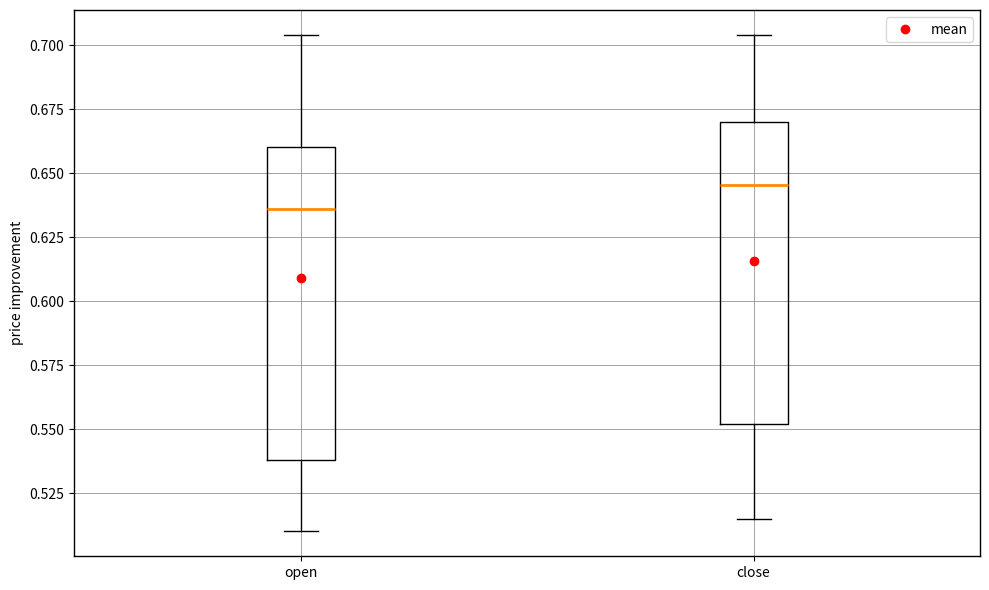

Reading left to right, read every box against the y-axis: the position of its median line, the range the box covers, and the ends of its whiskers. The values are not printed on the chart, so give them approximately, as read against the axis.

open: median 0.635, box 0.540 to 0.660, whiskers 0.510 to 0.705
close: median 0.645, box 0.550 to 0.670, whiskers 0.515 to 0.705